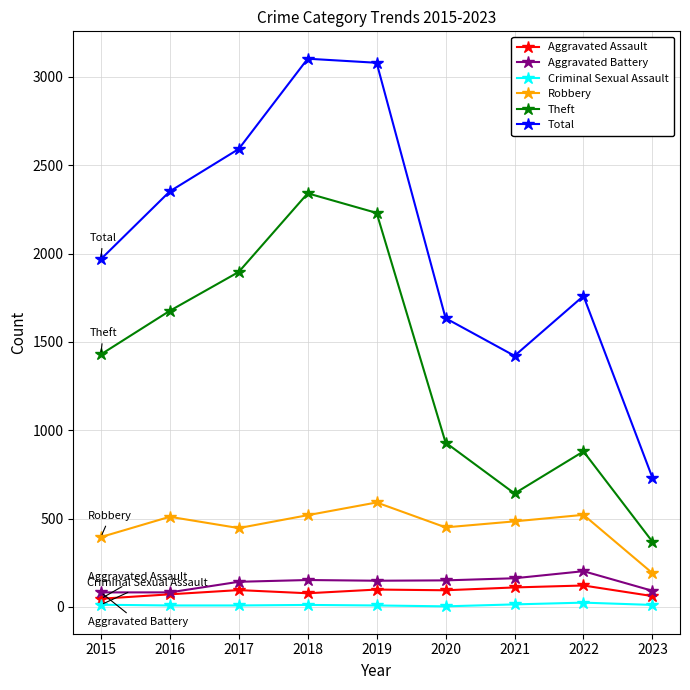

How many categories are shown in the chart?

9